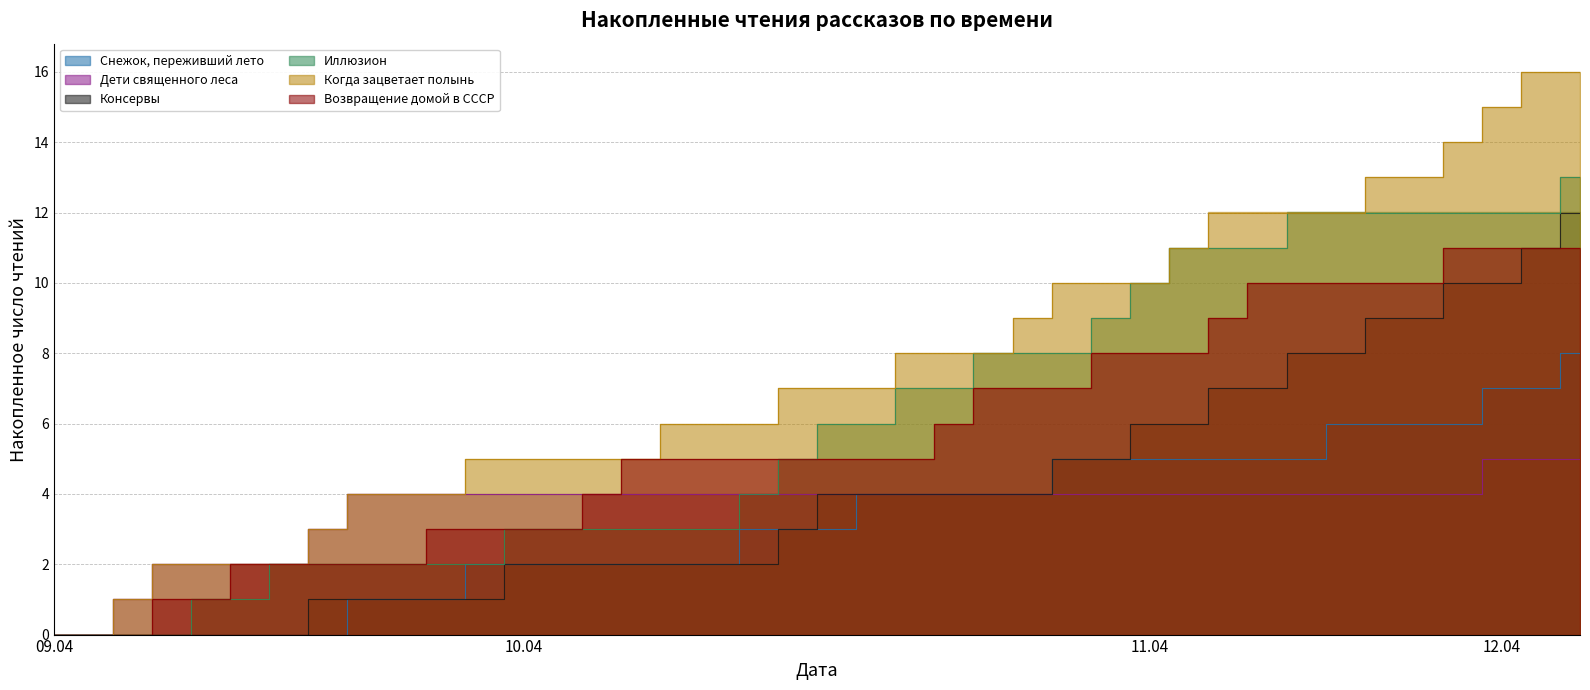

What position from the right is 11.04 06:15?

11